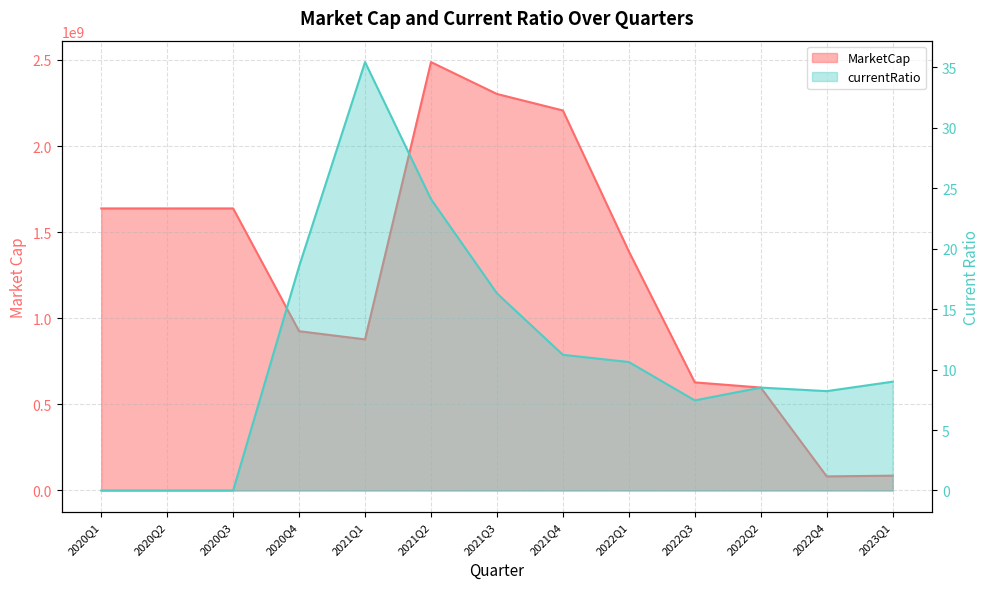

What is the difference between the maximum and minimum values in the MarketCap series?

2405497266.1